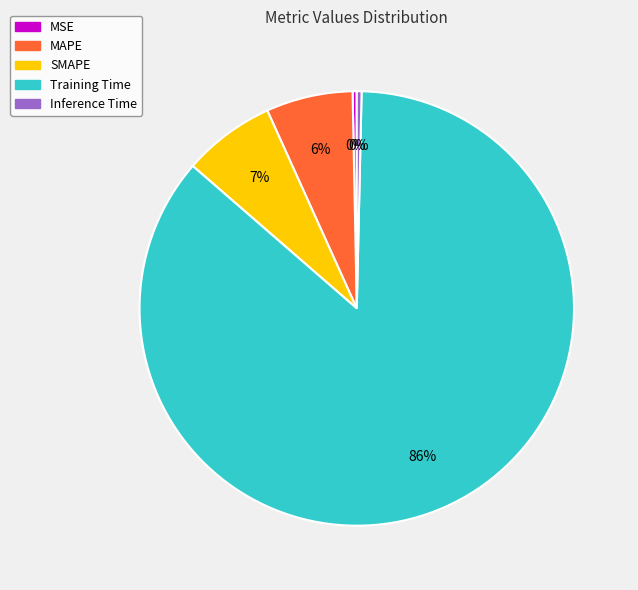

What is the majority slice?

Training Time